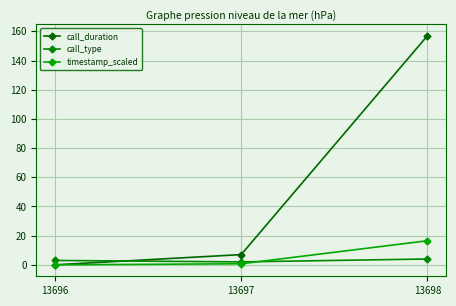

How many data points in call_type are less than 3?

1